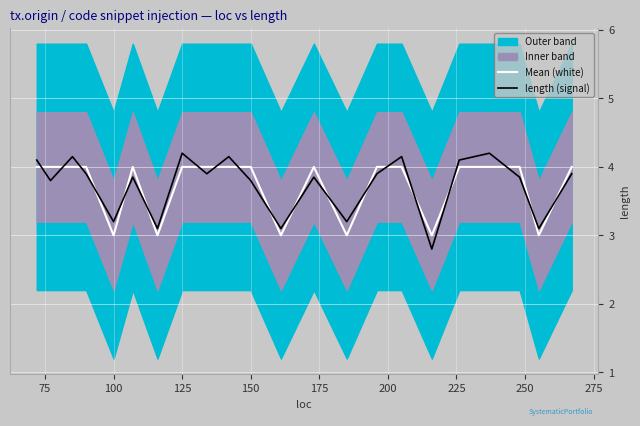

True or false: Mean (white) has a value of 4.0 at 150.

True